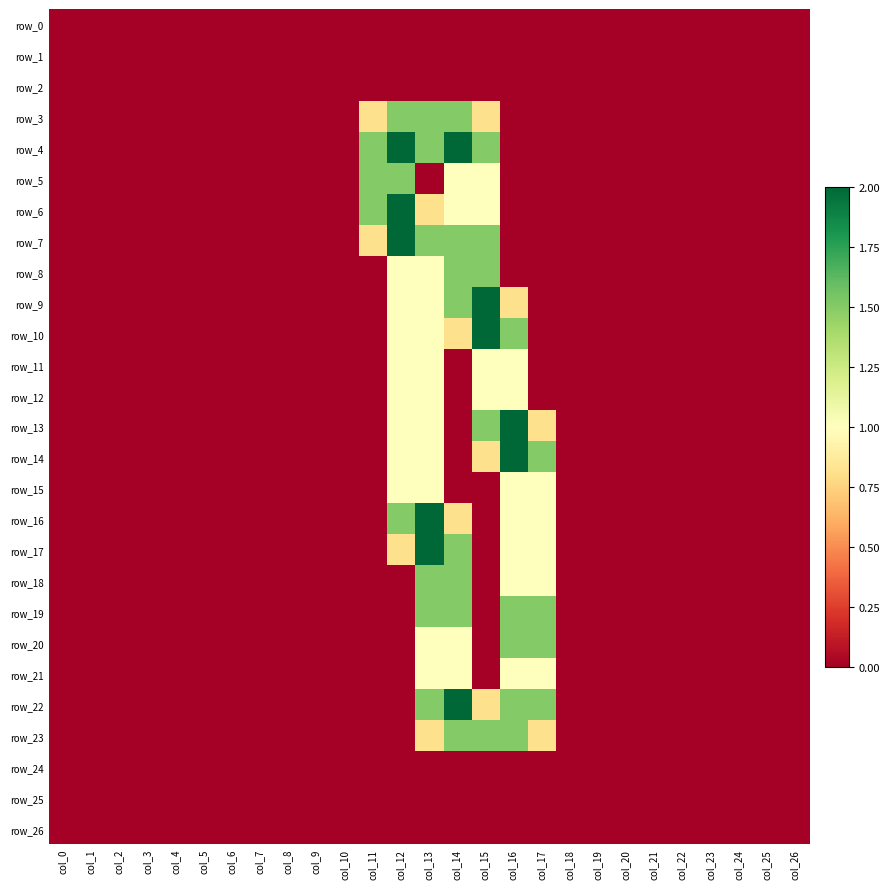

Reading right to left, transcribe all the data shown in this chart.

row_0: 0.0	0.0	0.0	0.0	0.0	0.0	0.0	0.0	0.0	0.0	0.0	0.0	0.0	0.0	0.0	0.0	0.0	0.0	0.0	0.0	0.0	0.0	0.0	0.0	0.0	0.0	0.0
row_1: 0.0	0.0	0.0	0.0	0.0	0.0	0.0	0.0	0.0	0.0	0.0	0.0	0.0	0.0	0.0	0.0	0.0	0.0	0.0	0.0	0.0	0.0	0.0	0.0	0.0	0.0	0.0
row_2: 0.0	0.0	0.0	0.0	0.0	0.0	0.0	0.0	0.0	0.0	0.0	0.0	0.0	0.0	0.0	0.0	0.0	0.0	0.0	0.0	0.0	0.0	0.0	0.0	0.0	0.0	0.0
row_3: 0.0	0.0	0.0	0.0	0.0	0.0	0.0	0.0	0.0	0.0	0.0	0.8	1.5	1.5	1.5	0.8	0.0	0.0	0.0	0.0	0.0	0.0	0.0	0.0	0.0	0.0	0.0
row_4: 0.0	0.0	0.0	0.0	0.0	0.0	0.0	0.0	0.0	0.0	0.0	1.5	2.0	1.5	2.0	1.5	0.0	0.0	0.0	0.0	0.0	0.0	0.0	0.0	0.0	0.0	0.0
row_5: 0.0	0.0	0.0	0.0	0.0	0.0	0.0	0.0	0.0	0.0	0.0	1.0	1.0	0.0	1.5	1.5	0.0	0.0	0.0	0.0	0.0	0.0	0.0	0.0	0.0	0.0	0.0
row_6: 0.0	0.0	0.0	0.0	0.0	0.0	0.0	0.0	0.0	0.0	0.0	1.0	1.0	0.8	2.0	1.5	0.0	0.0	0.0	0.0	0.0	0.0	0.0	0.0	0.0	0.0	0.0
row_7: 0.0	0.0	0.0	0.0	0.0	0.0	0.0	0.0	0.0	0.0	0.0	1.5	1.5	1.5	2.0	0.8	0.0	0.0	0.0	0.0	0.0	0.0	0.0	0.0	0.0	0.0	0.0
row_8: 0.0	0.0	0.0	0.0	0.0	0.0	0.0	0.0	0.0	0.0	0.0	1.5	1.5	1.0	1.0	0.0	0.0	0.0	0.0	0.0	0.0	0.0	0.0	0.0	0.0	0.0	0.0
row_9: 0.0	0.0	0.0	0.0	0.0	0.0	0.0	0.0	0.0	0.0	0.8	2.0	1.5	1.0	1.0	0.0	0.0	0.0	0.0	0.0	0.0	0.0	0.0	0.0	0.0	0.0	0.0
row_10: 0.0	0.0	0.0	0.0	0.0	0.0	0.0	0.0	0.0	0.0	1.5	2.0	0.8	1.0	1.0	0.0	0.0	0.0	0.0	0.0	0.0	0.0	0.0	0.0	0.0	0.0	0.0
row_11: 0.0	0.0	0.0	0.0	0.0	0.0	0.0	0.0	0.0	0.0	1.0	1.0	0.0	1.0	1.0	0.0	0.0	0.0	0.0	0.0	0.0	0.0	0.0	0.0	0.0	0.0	0.0
row_12: 0.0	0.0	0.0	0.0	0.0	0.0	0.0	0.0	0.0	0.0	1.0	1.0	0.0	1.0	1.0	0.0	0.0	0.0	0.0	0.0	0.0	0.0	0.0	0.0	0.0	0.0	0.0
row_13: 0.0	0.0	0.0	0.0	0.0	0.0	0.0	0.0	0.0	0.8	2.0	1.5	0.0	1.0	1.0	0.0	0.0	0.0	0.0	0.0	0.0	0.0	0.0	0.0	0.0	0.0	0.0
row_14: 0.0	0.0	0.0	0.0	0.0	0.0	0.0	0.0	0.0	1.5	2.0	0.8	0.0	1.0	1.0	0.0	0.0	0.0	0.0	0.0	0.0	0.0	0.0	0.0	0.0	0.0	0.0
row_15: 0.0	0.0	0.0	0.0	0.0	0.0	0.0	0.0	0.0	1.0	1.0	0.0	0.0	1.0	1.0	0.0	0.0	0.0	0.0	0.0	0.0	0.0	0.0	0.0	0.0	0.0	0.0
row_16: 0.0	0.0	0.0	0.0	0.0	0.0	0.0	0.0	0.0	1.0	1.0	0.0	0.8	2.0	1.5	0.0	0.0	0.0	0.0	0.0	0.0	0.0	0.0	0.0	0.0	0.0	0.0
row_17: 0.0	0.0	0.0	0.0	0.0	0.0	0.0	0.0	0.0	1.0	1.0	0.0	1.5	2.0	0.8	0.0	0.0	0.0	0.0	0.0	0.0	0.0	0.0	0.0	0.0	0.0	0.0
row_18: 0.0	0.0	0.0	0.0	0.0	0.0	0.0	0.0	0.0	1.0	1.0	0.0	1.5	1.5	0.0	0.0	0.0	0.0	0.0	0.0	0.0	0.0	0.0	0.0	0.0	0.0	0.0
row_19: 0.0	0.0	0.0	0.0	0.0	0.0	0.0	0.0	0.0	1.5	1.5	0.0	1.5	1.5	0.0	0.0	0.0	0.0	0.0	0.0	0.0	0.0	0.0	0.0	0.0	0.0	0.0
row_20: 0.0	0.0	0.0	0.0	0.0	0.0	0.0	0.0	0.0	1.5	1.5	0.0	1.0	1.0	0.0	0.0	0.0	0.0	0.0	0.0	0.0	0.0	0.0	0.0	0.0	0.0	0.0
row_21: 0.0	0.0	0.0	0.0	0.0	0.0	0.0	0.0	0.0	1.0	1.0	0.0	1.0	1.0	0.0	0.0	0.0	0.0	0.0	0.0	0.0	0.0	0.0	0.0	0.0	0.0	0.0
row_22: 0.0	0.0	0.0	0.0	0.0	0.0	0.0	0.0	0.0	1.5	1.5	0.8	2.0	1.5	0.0	0.0	0.0	0.0	0.0	0.0	0.0	0.0	0.0	0.0	0.0	0.0	0.0
row_23: 0.0	0.0	0.0	0.0	0.0	0.0	0.0	0.0	0.0	0.8	1.5	1.5	1.5	0.8	0.0	0.0	0.0	0.0	0.0	0.0	0.0	0.0	0.0	0.0	0.0	0.0	0.0
row_24: 0.0	0.0	0.0	0.0	0.0	0.0	0.0	0.0	0.0	0.0	0.0	0.0	0.0	0.0	0.0	0.0	0.0	0.0	0.0	0.0	0.0	0.0	0.0	0.0	0.0	0.0	0.0
row_25: 0.0	0.0	0.0	0.0	0.0	0.0	0.0	0.0	0.0	0.0	0.0	0.0	0.0	0.0	0.0	0.0	0.0	0.0	0.0	0.0	0.0	0.0	0.0	0.0	0.0	0.0	0.0
row_26: 0.0	0.0	0.0	0.0	0.0	0.0	0.0	0.0	0.0	0.0	0.0	0.0	0.0	0.0	0.0	0.0	0.0	0.0	0.0	0.0	0.0	0.0	0.0	0.0	0.0	0.0	0.0